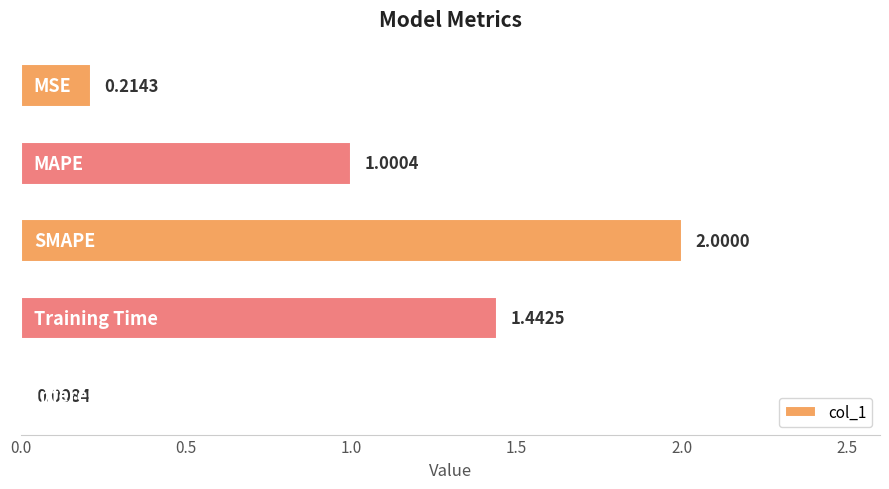

What is the average value?

0.9